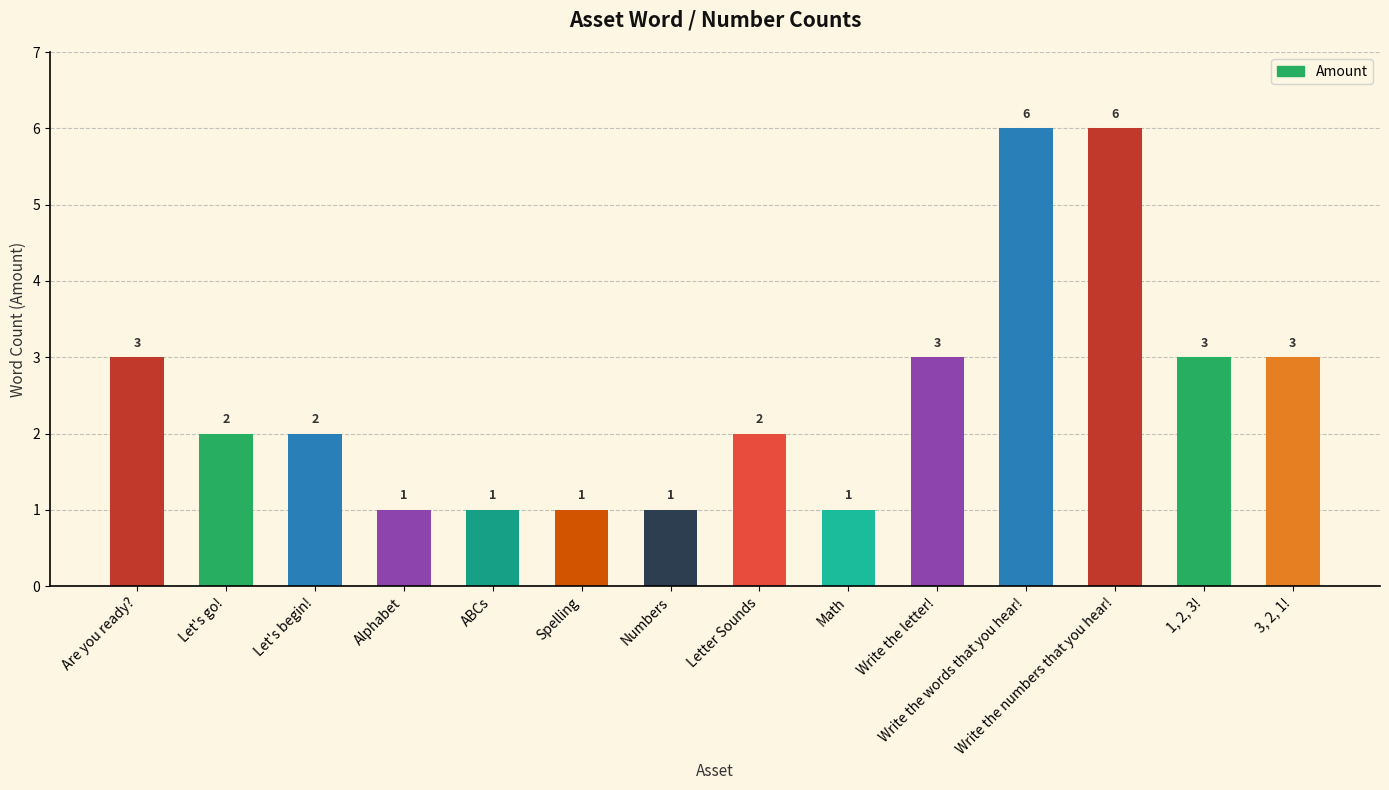

What is the maximum value shown in the chart?

6